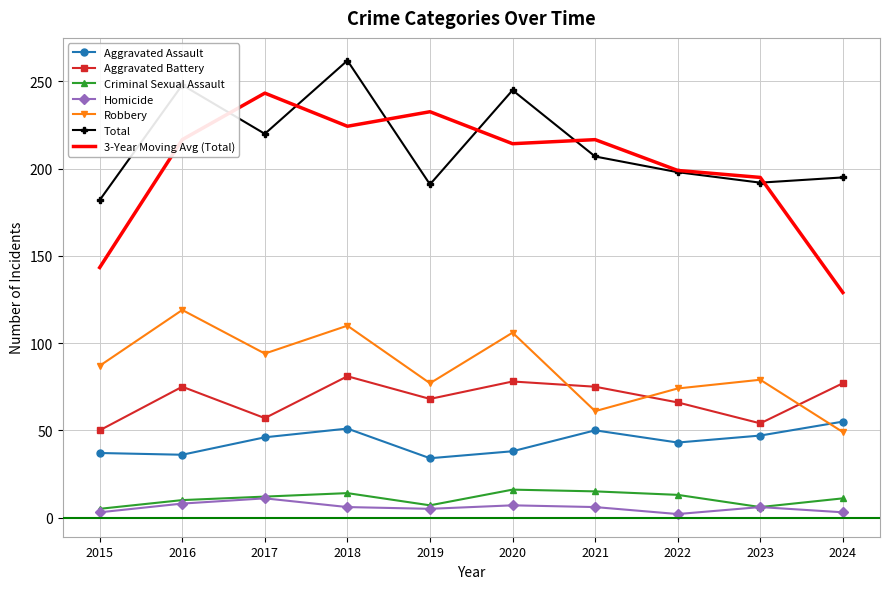

What is the sum of all Aggravated Assault values?

437.0